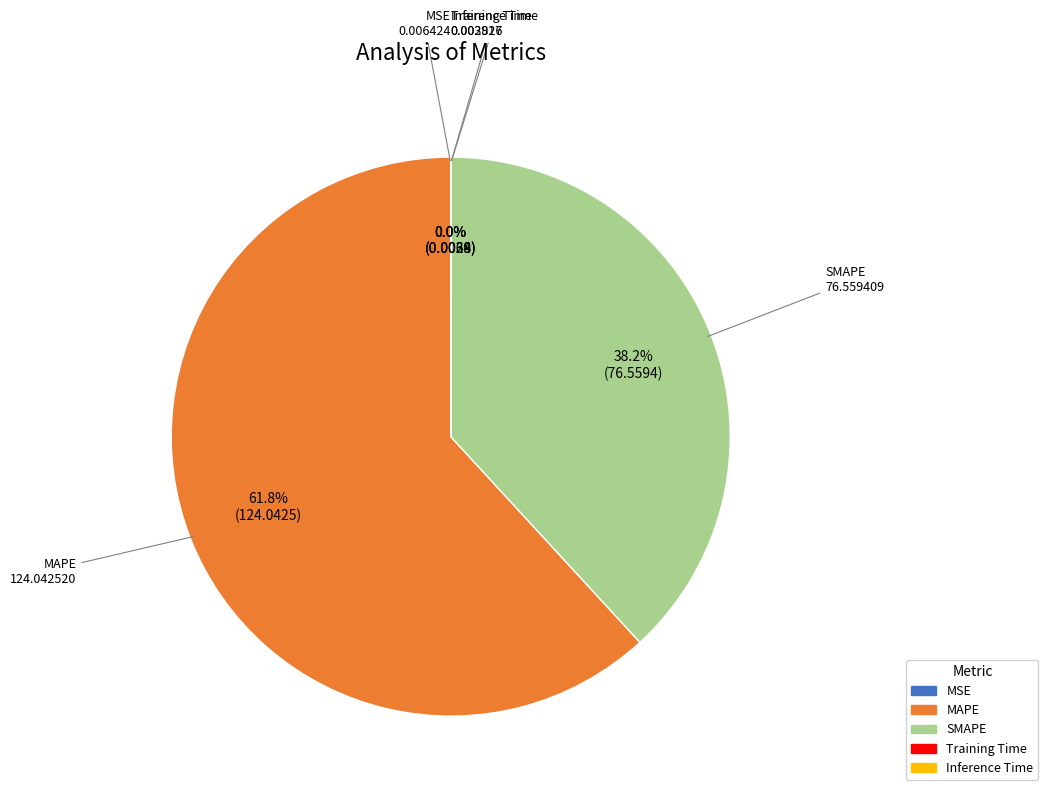

What portion of the pie excludes SMAPE?

61.8%